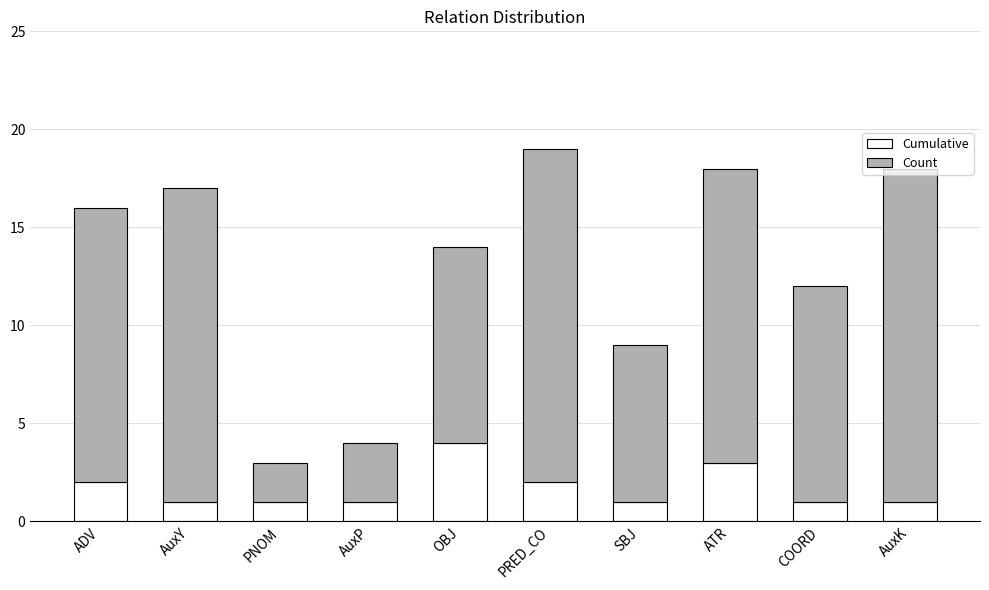

At which label does Count reach its peak?

OBJ